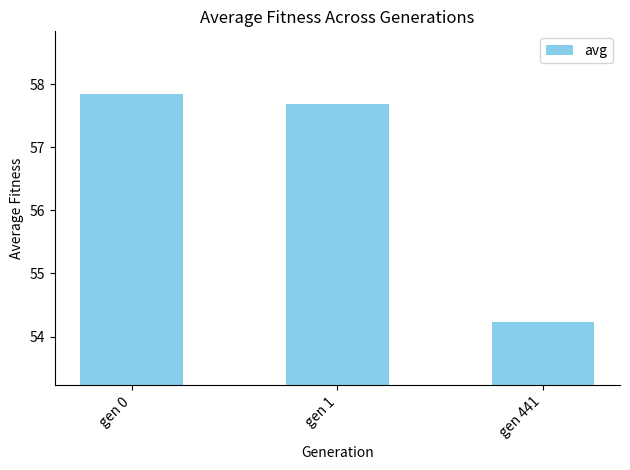

What is the ratio of the value at gen 1 to the value at gen 441?

1.1